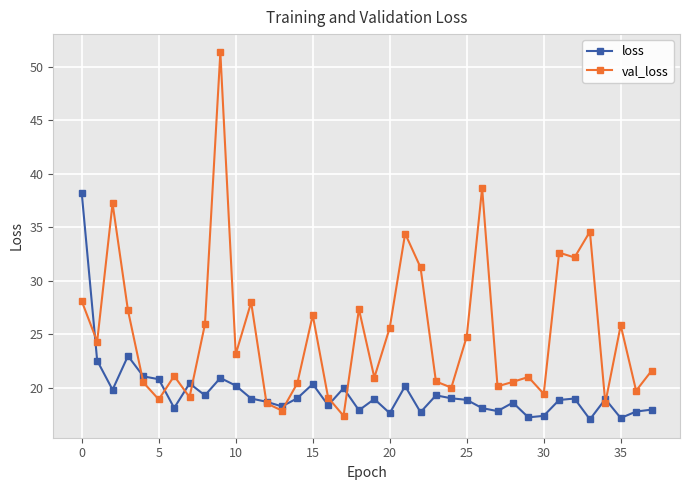

Which series has the largest range (max minus min)?

val_loss